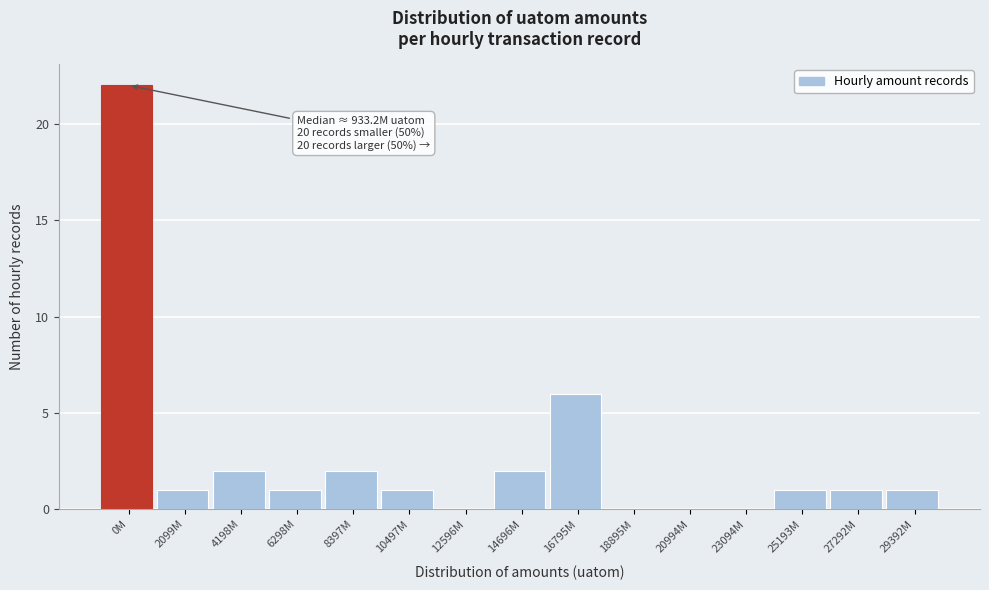

Reading left to right, extract all data points from this chart.

0M=22	2099M=1	4198M=2	6298M=1	8397M=2	10497M=1	12596M=0	14696M=2	16795M=6	18895M=0	20994M=0	23094M=0	25193M=1	27292M=1	29392M=1